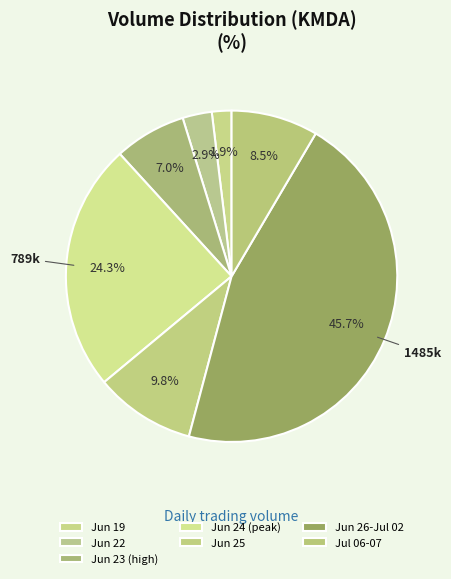

How many slices are in this pie chart?

7